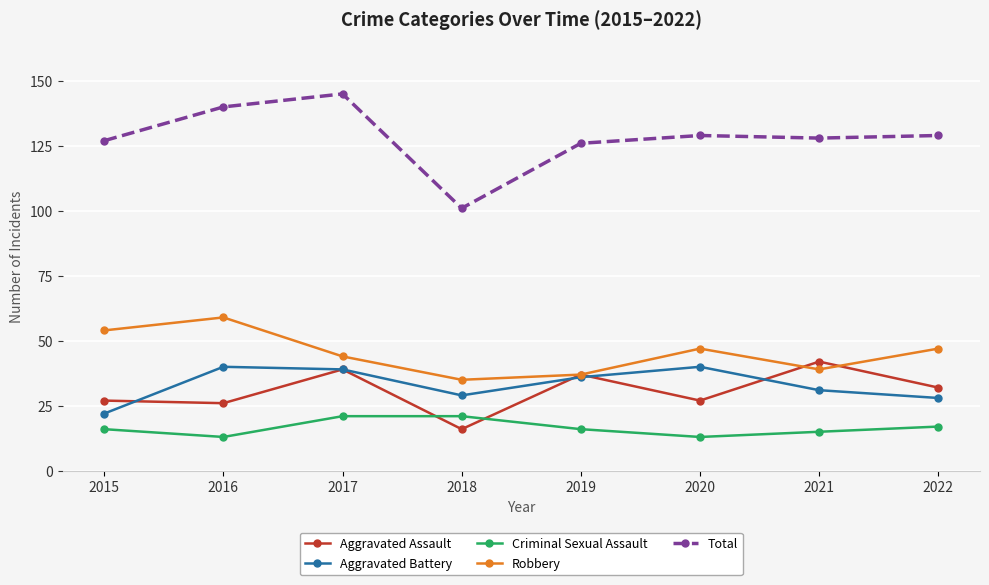

Is this an area chart (filled region under the line)?

No